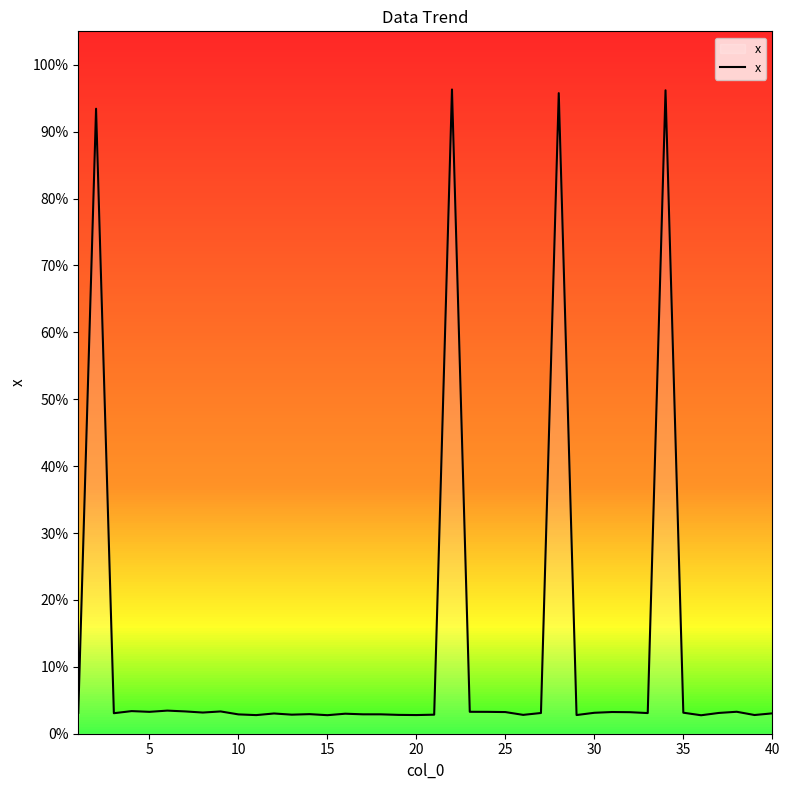

Does the chart have visible grid lines?

No